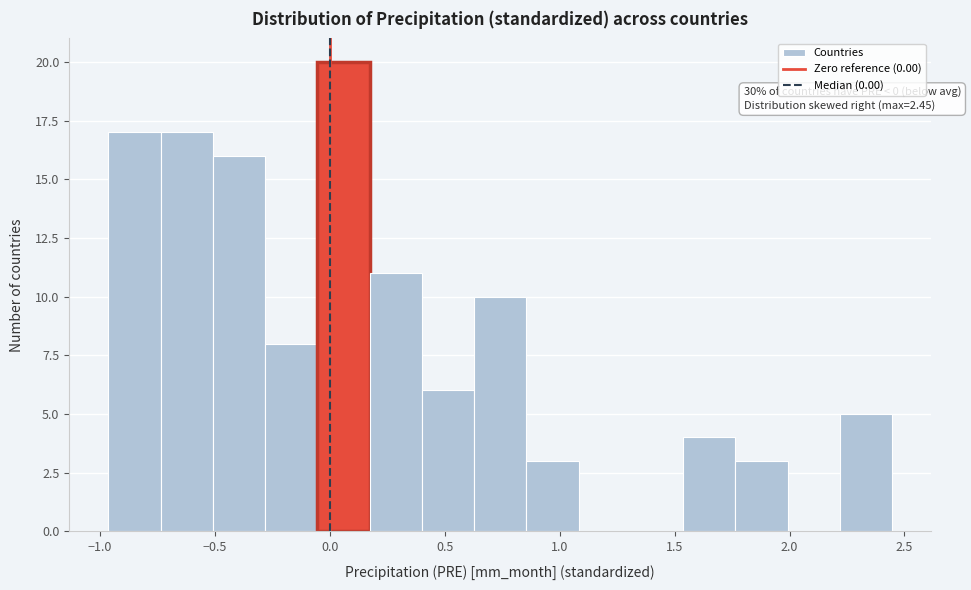

Over which range of the x-axis is the bar tallest?

-0.05 to 0.15